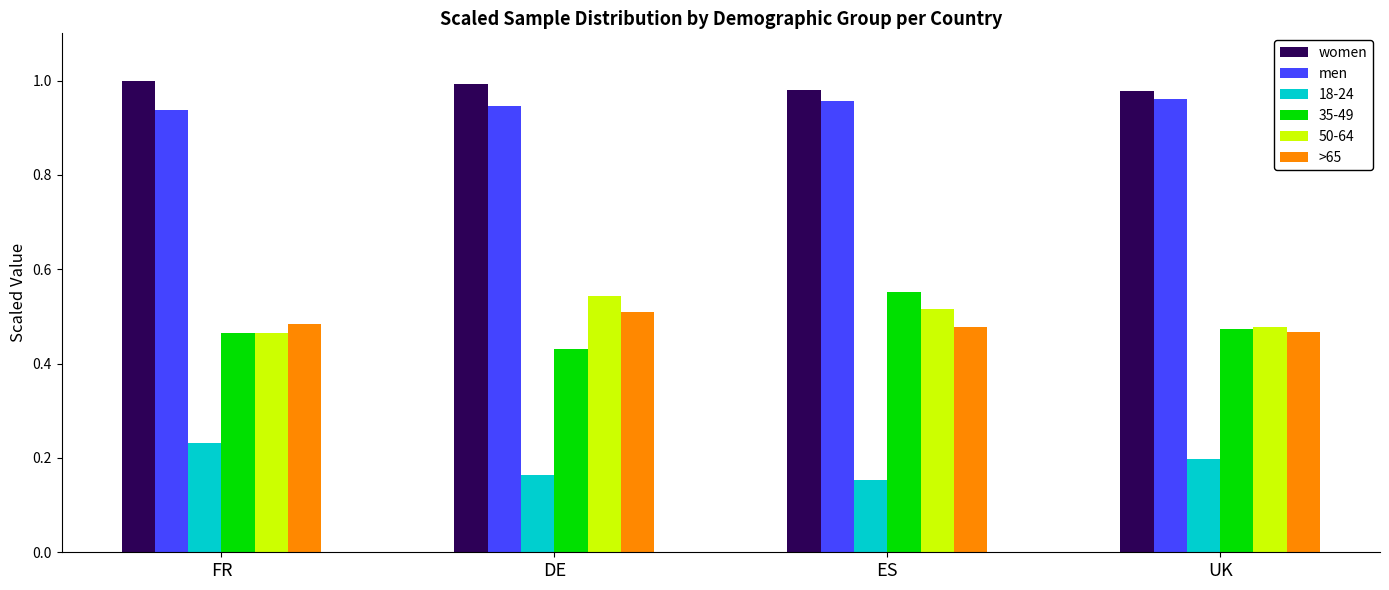

What is the sum of the men values at UK and DE?

1.9